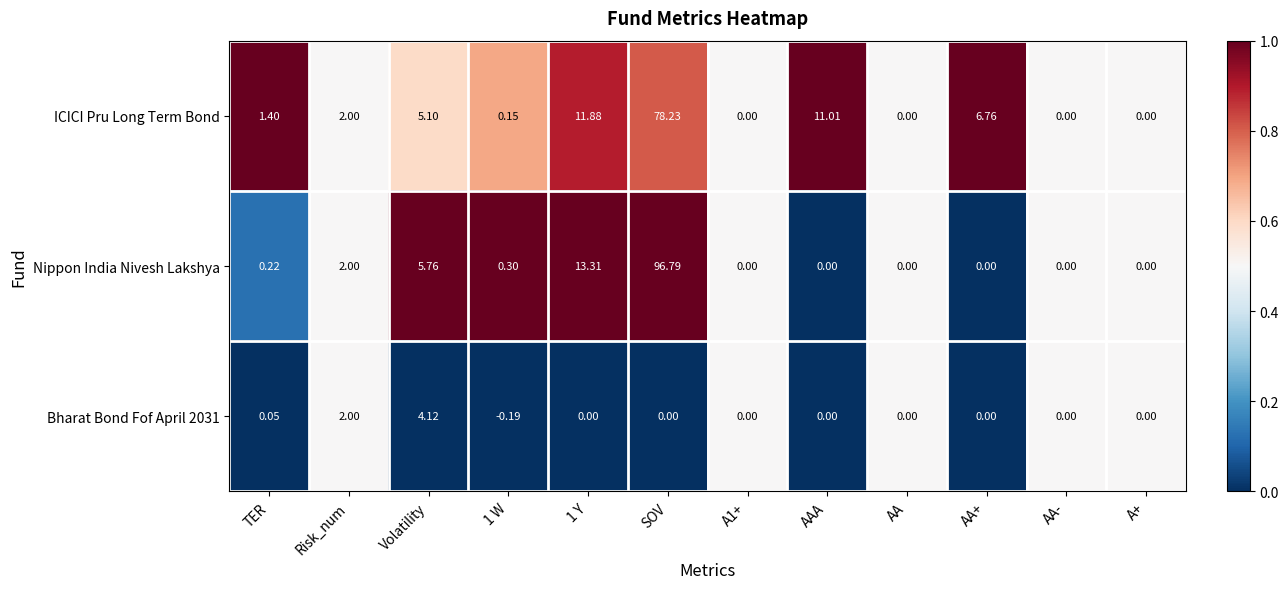

Where is Bharat Bond Fof April 2031 nearest to the value 1?

TER